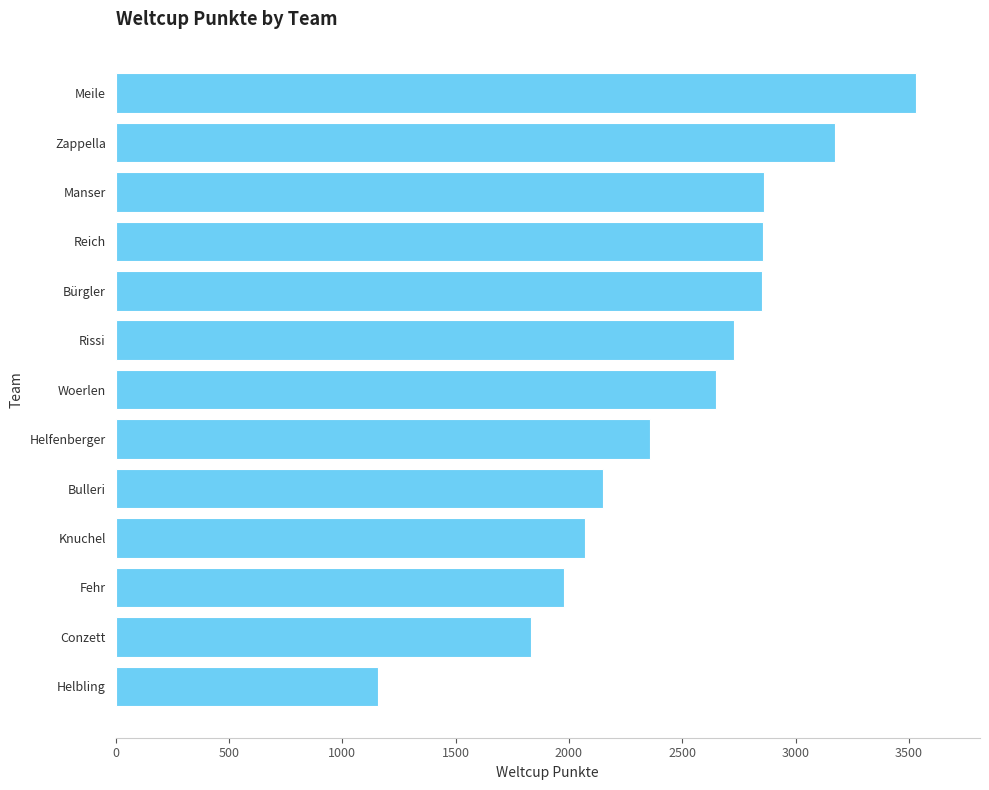

The value at Woerlen is 1800. True or false?

False